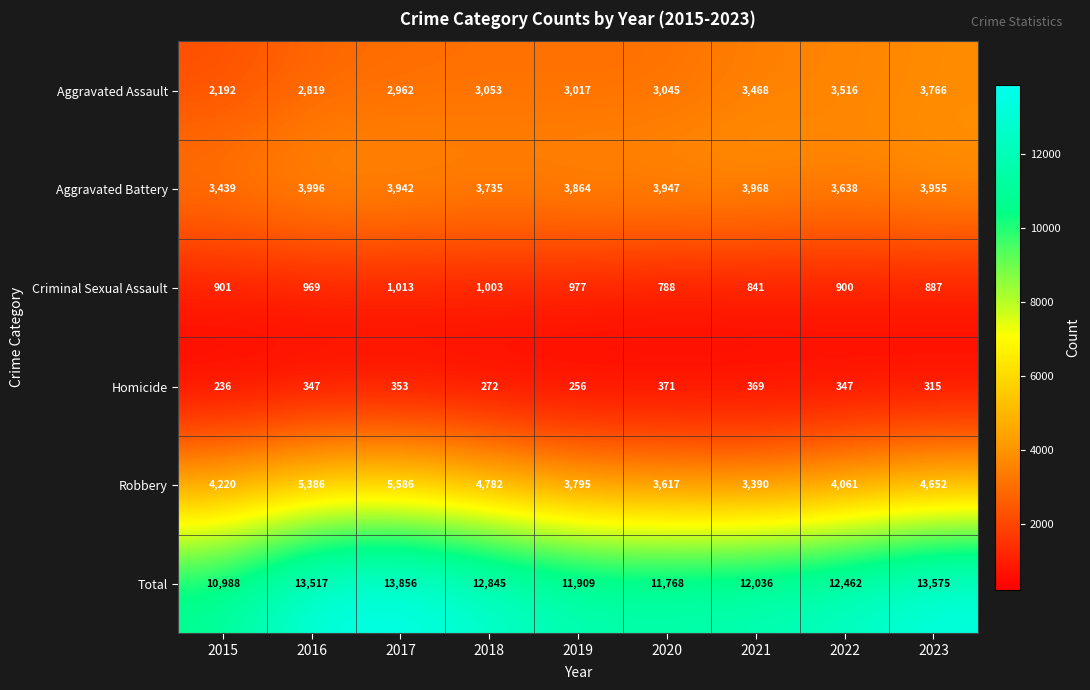

Which series has the largest range (max minus min)?

Total